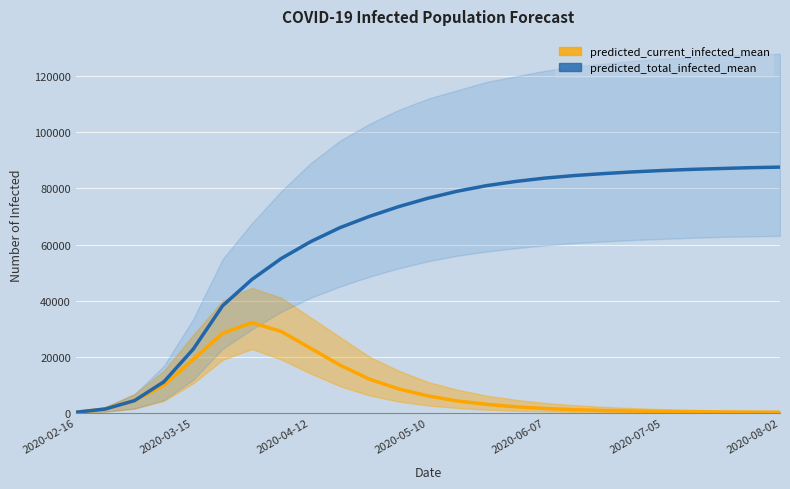

Reading left to right, what are all the values shown in this chart?

predicted_current_infected_mean: 166	1331	4334	9876	18968	28334	32124	29000	23000	17000	12000	8500	6000	4200	3000	2100	1500	1100	800	600	450	340	260	200	160
predicted_total_infected_mean: 166	1331	4334	11040	22672	38127	47527	55000	61000	66000	70000	73500	76500	79000	81000	82500	83700	84600	85300	85900	86400	86800	87100	87400	87600